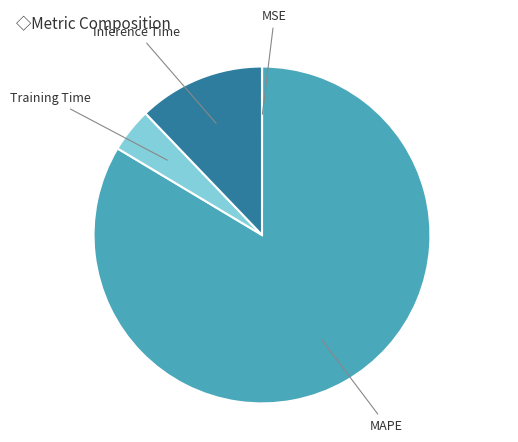

Is there a majority slice in this chart?

Yes